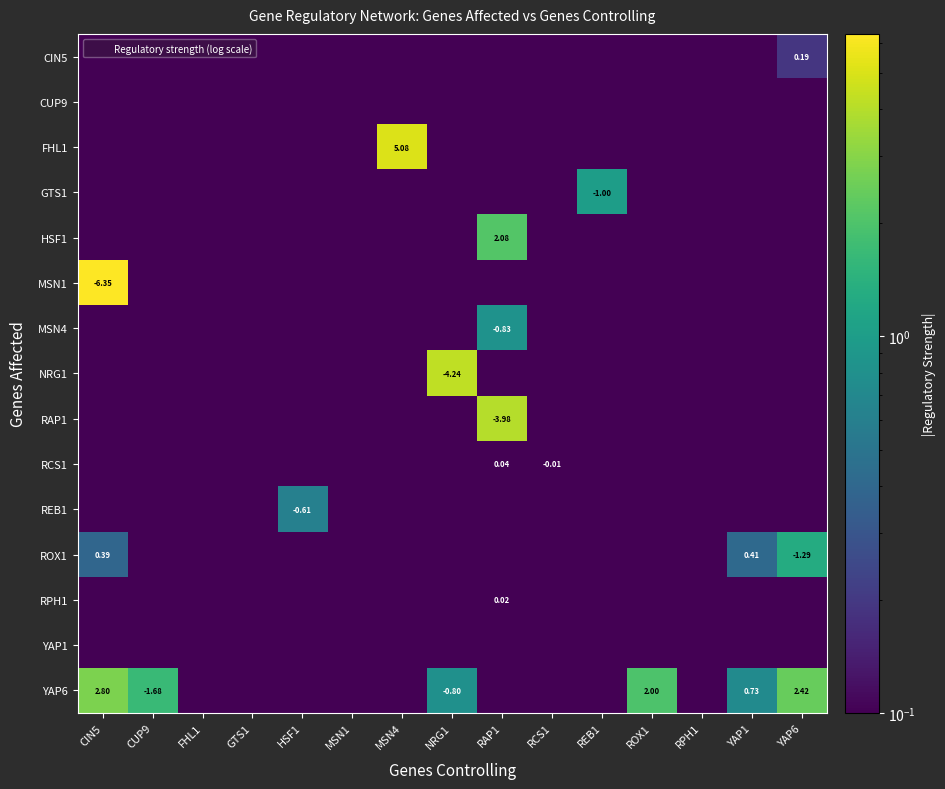

What is the average value of the NRG1 series?

0.3